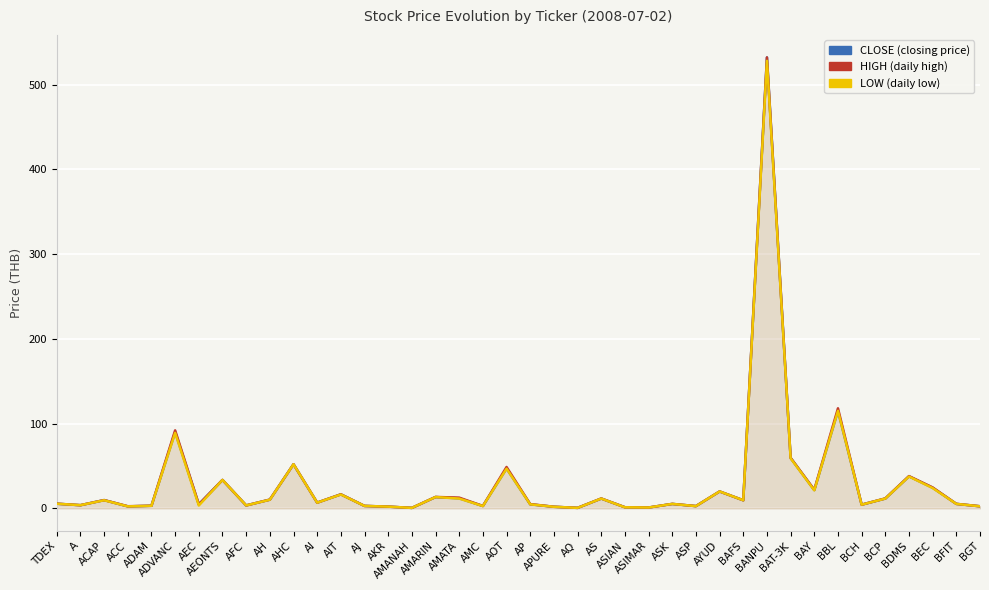

At which category does CLOSE reach its first local valley?

A